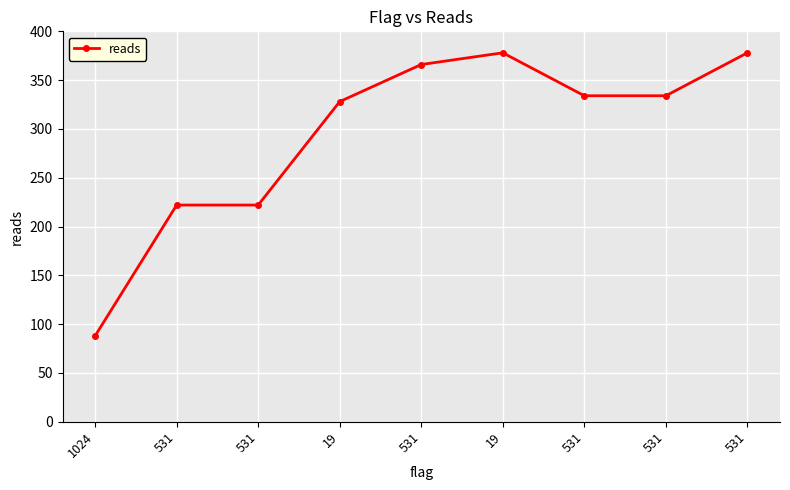

Is this an area chart (filled region under the line)?

No